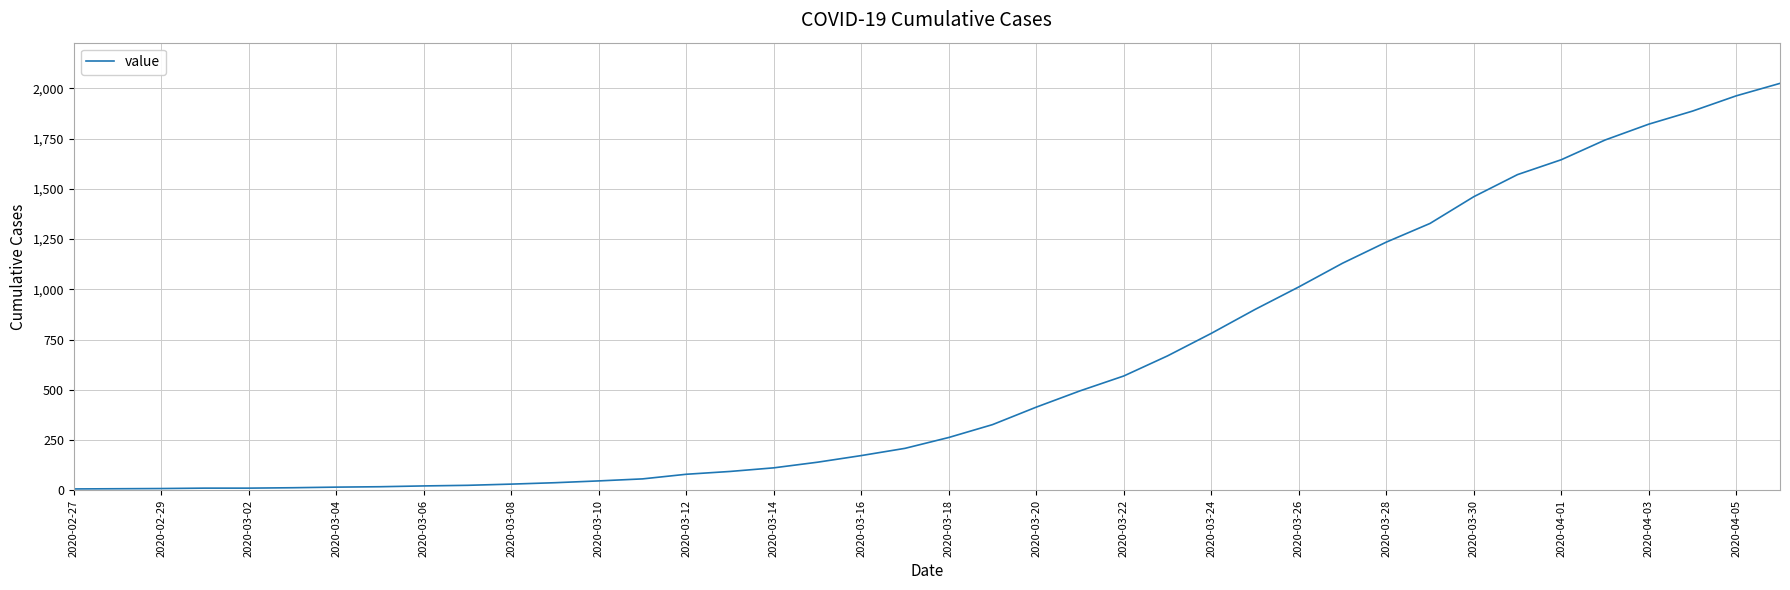

What is the greatest value displayed?

2025